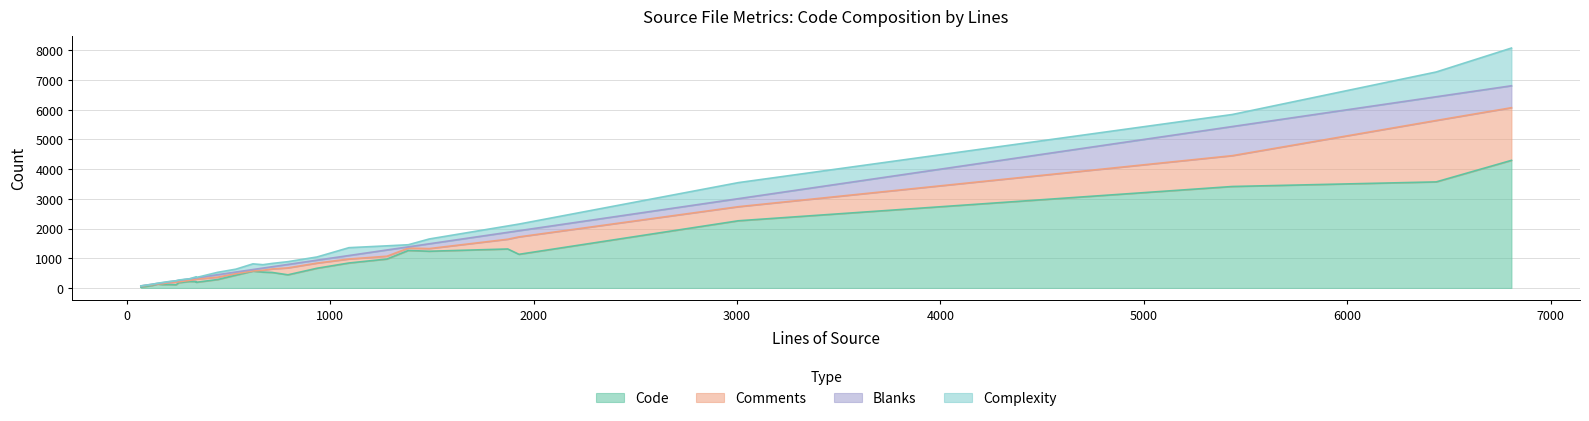

What is the average value of the Code series?

930